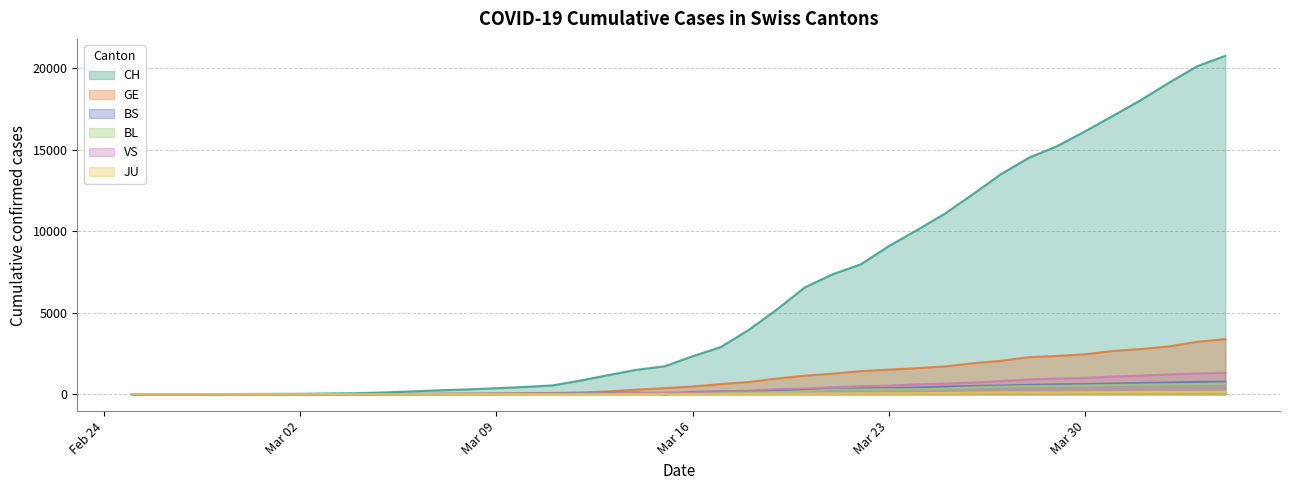

Which series has the largest range (max minus min)?

CH